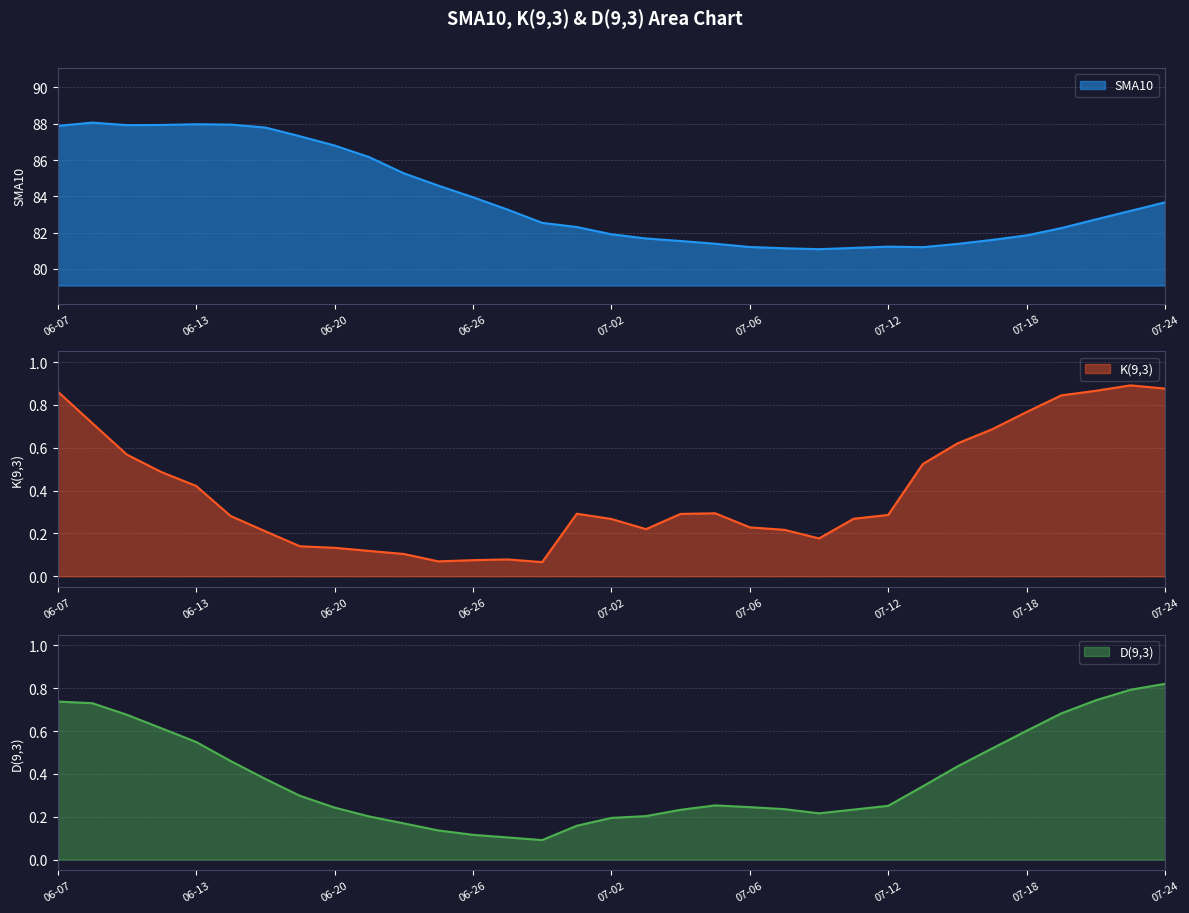

What is the spread (max minus min) of values at 06-28?

82.5